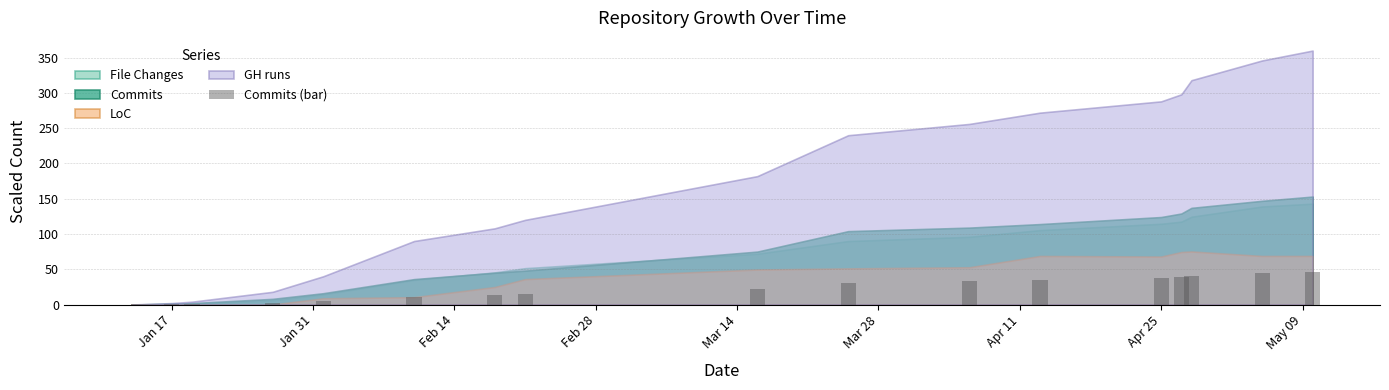

What is the sum of all values?

374.4